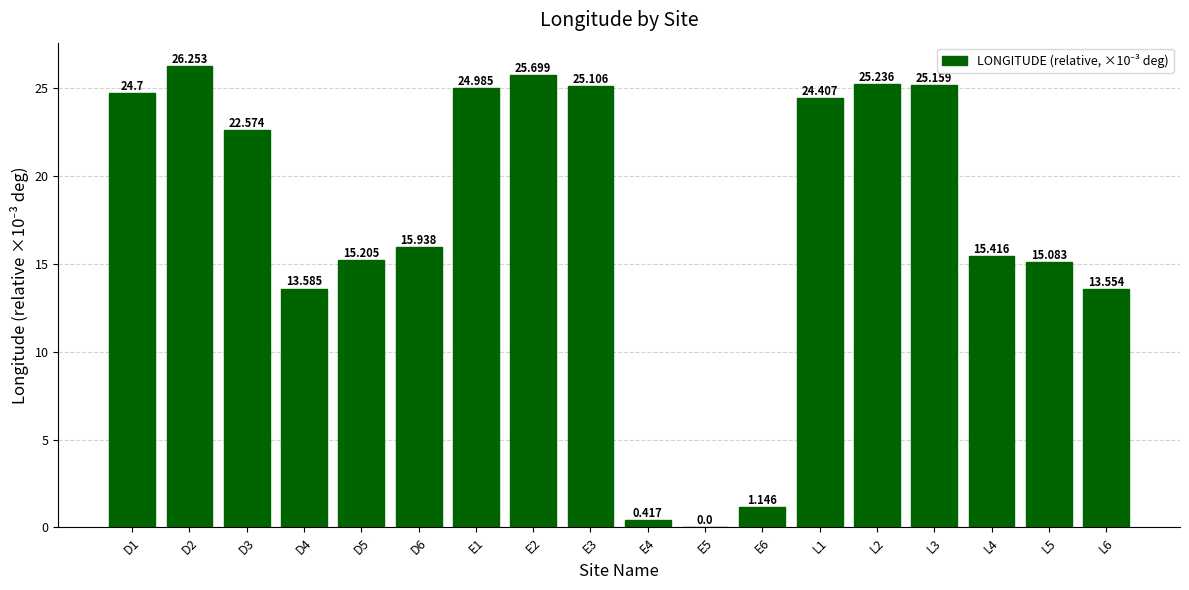

Rank the categories by value from lowest to highest.

E5, E4, E6, L6, D4, L5, D5, L4, D6, D3, L1, D1, E1, E3, L3, L2, E2, D2